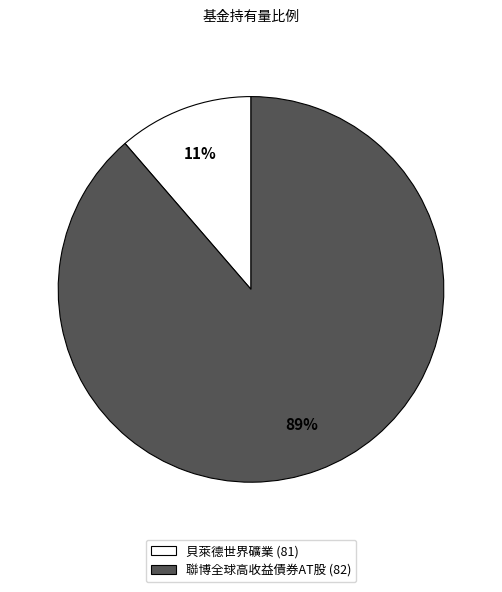

To the nearest percent, what is the combined percentage of 聯博全球高收益債券AT股 (82) and 貝萊德世界礦業 (81)?

100%